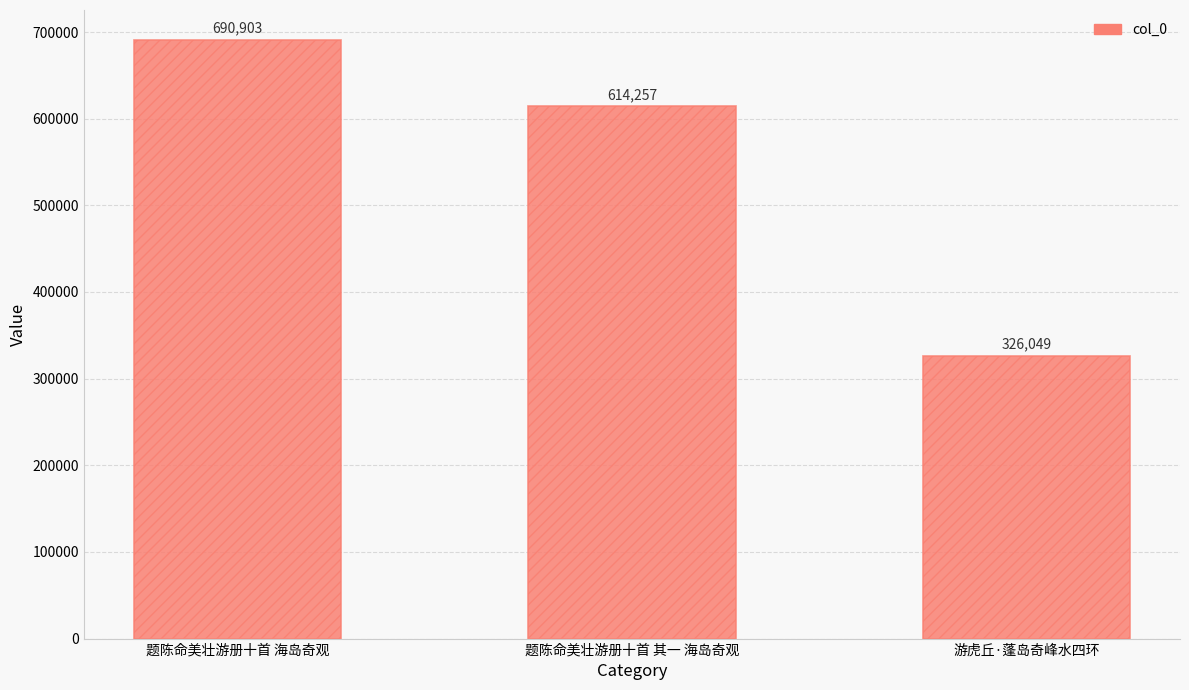

List the labels in order of value, largest first.

题陈命美壮游册十首 海岛奇观, 题陈命美壮游册十首 其一 海岛奇观, 游虎丘·蓬岛奇峰水四环